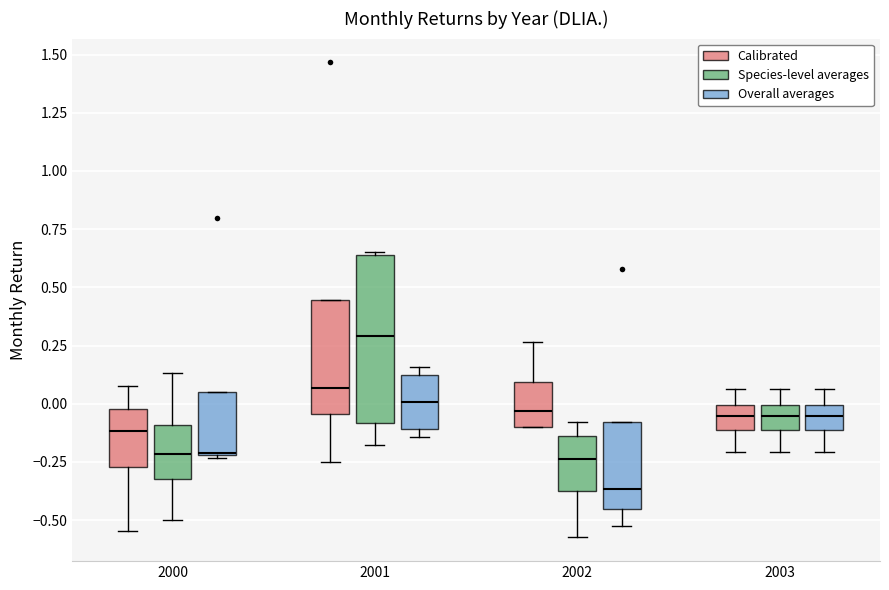

Reading left to right, read every box against the y-axis: the position of its median line, the range the box covers, and the ends of its whiskers. The values are not printed on the chart, so give them approximately, as read against the axis.

2000 (Calibrated): median -0.10, box -0.25 to 0.00, whiskers -0.55 to 0.10
2000 (Species-level averages): median -0.20, box -0.35 to -0.10, whiskers -0.50 to 0.15
2000 (Overall averages): median -0.20, box -0.20 to 0.05, whiskers -0.25 to 0.05
2001 (Calibrated): median 0.05, box -0.05 to 0.45, whiskers -0.25 to 0.45
2001 (Species-level averages): median 0.30, box -0.10 to 0.65, whiskers -0.15 to 0.65
2001 (Overall averages): median 0.00, box -0.10 to 0.10, whiskers -0.15 to 0.15
2002 (Calibrated): median -0.05, box -0.10 to 0.10, whiskers -0.10 to 0.25
2002 (Species-level averages): median -0.25, box -0.40 to -0.15, whiskers -0.55 to -0.10
2002 (Overall averages): median -0.35, box -0.45 to -0.10, whiskers -0.50 to -0.10
2003 (Calibrated): median -0.05, box -0.10 to 0.00, whiskers -0.20 to 0.05
2003 (Species-level averages): median -0.05, box -0.10 to 0.00, whiskers -0.20 to 0.05
2003 (Overall averages): median -0.05, box -0.10 to 0.00, whiskers -0.20 to 0.05